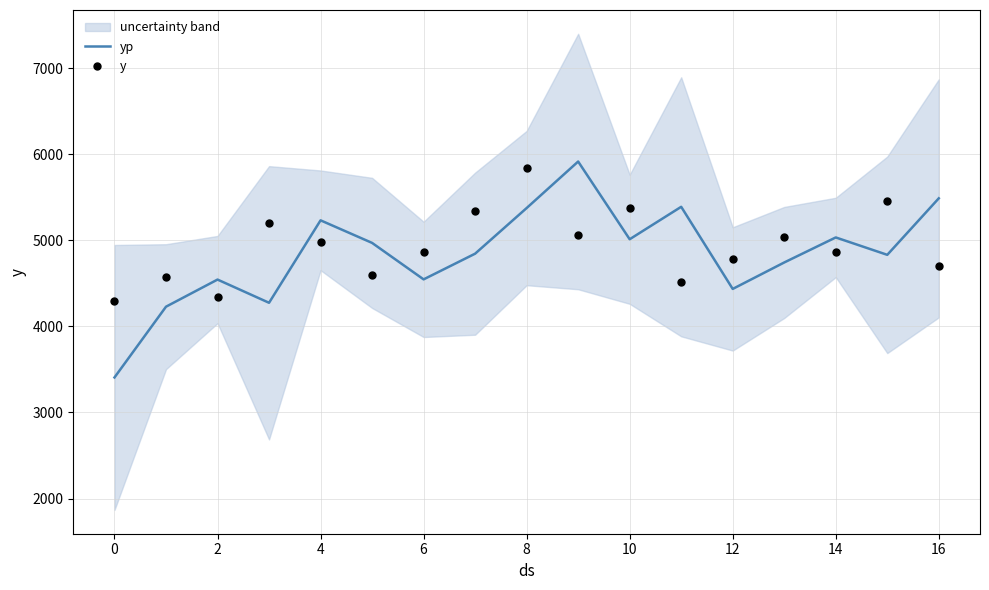

Which series has the widest spread of Y values?

yp